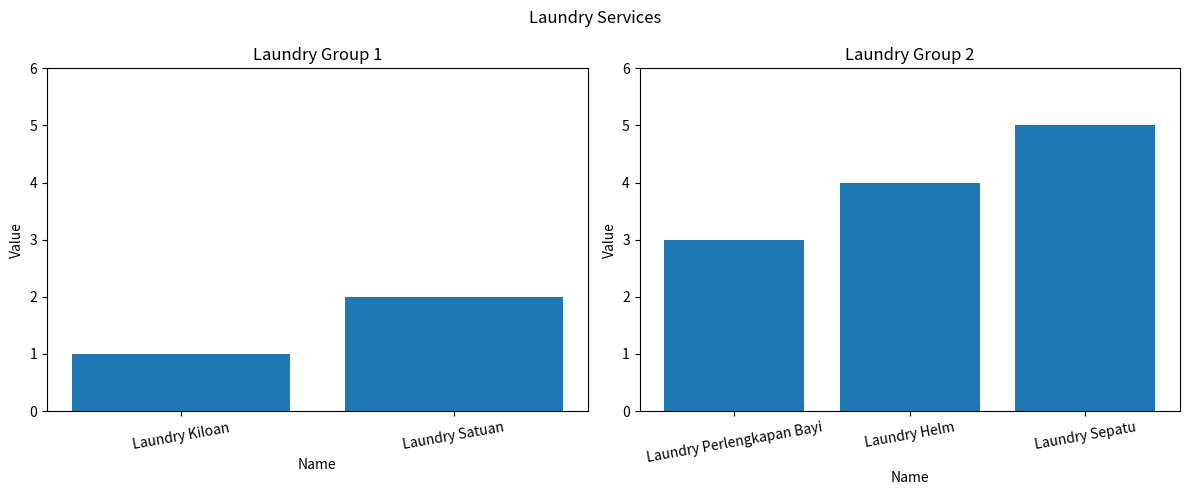

The chart shows a value of 8 at Laundry Sepatu. True or false?

False